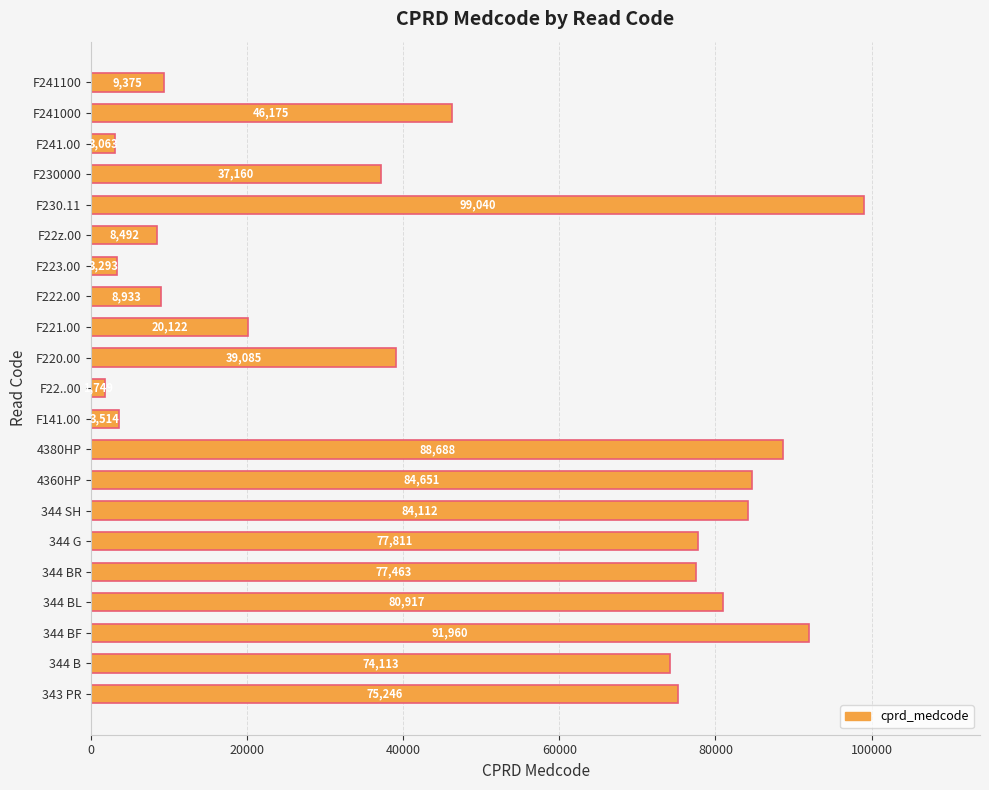

Which has a higher value, 344 SH or F221.00?

344 SH